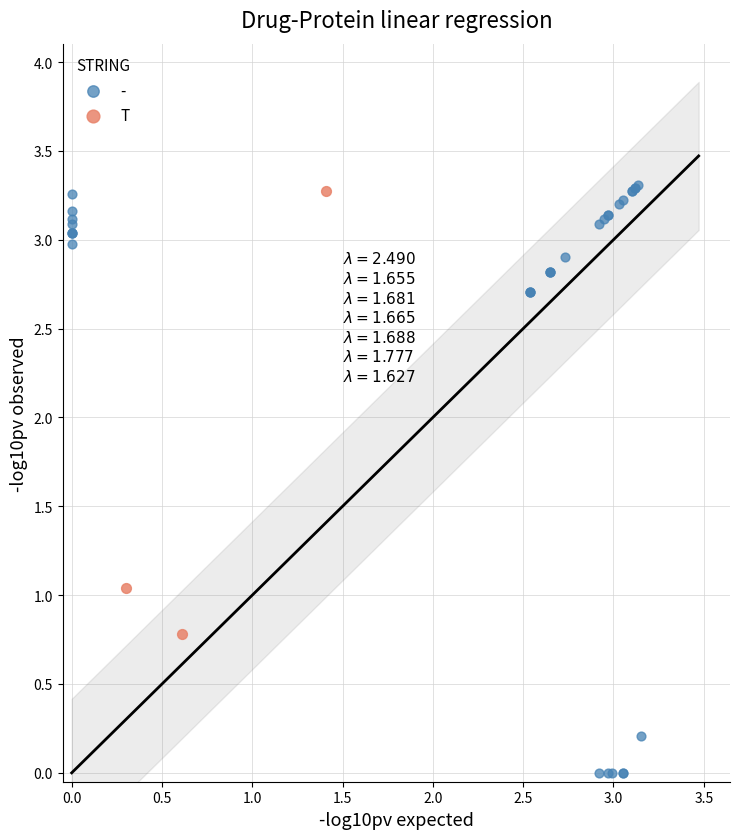

Which series has the largest Y range (max minus min)?

-